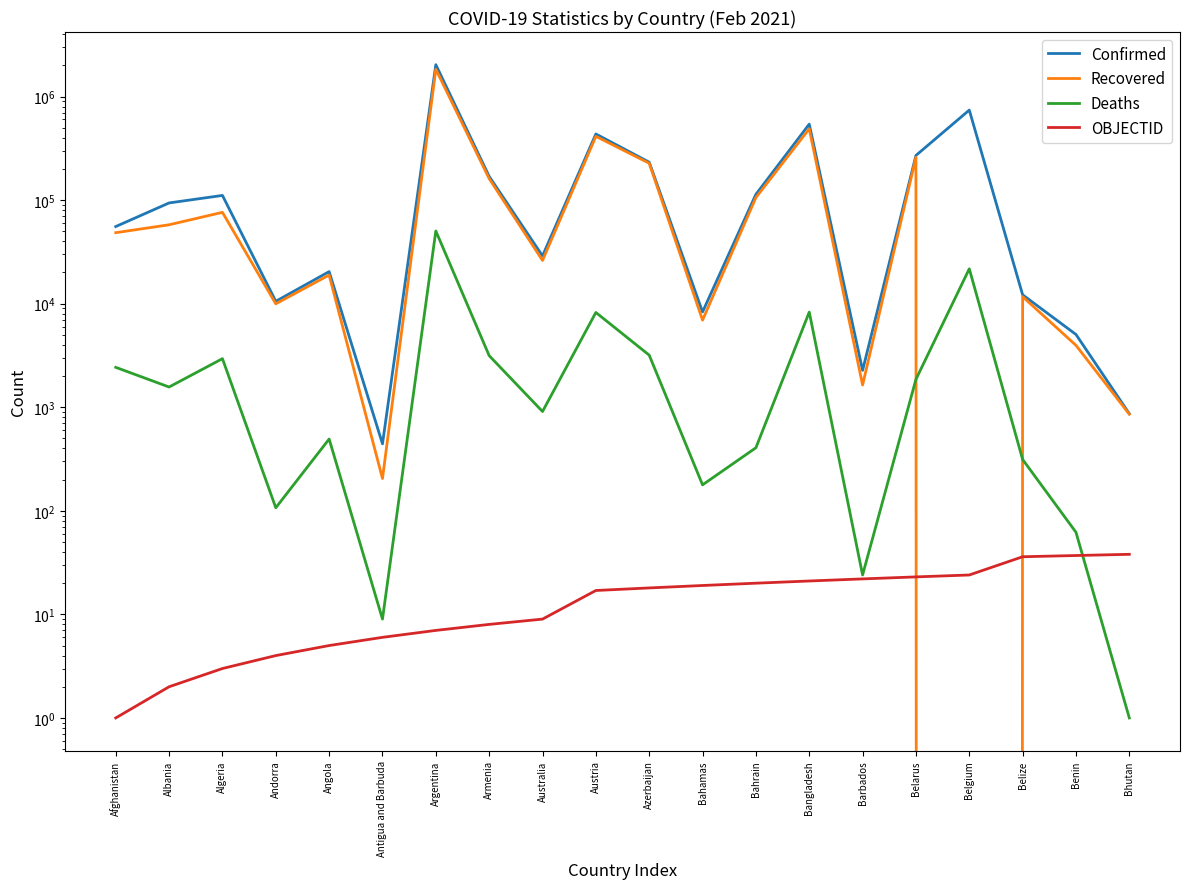

Where is the first local maximum for Confirmed?

Algeria